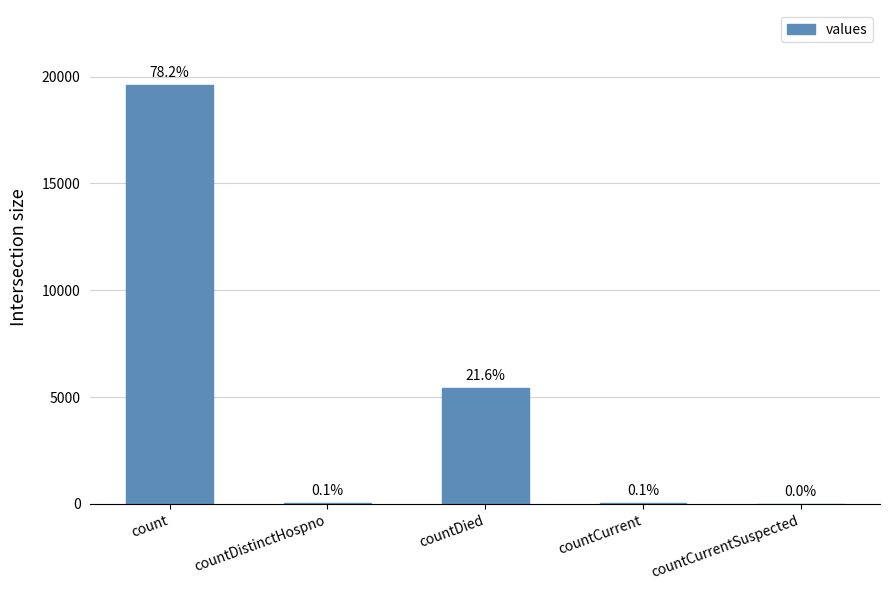

Where does the data first go above 32?

count